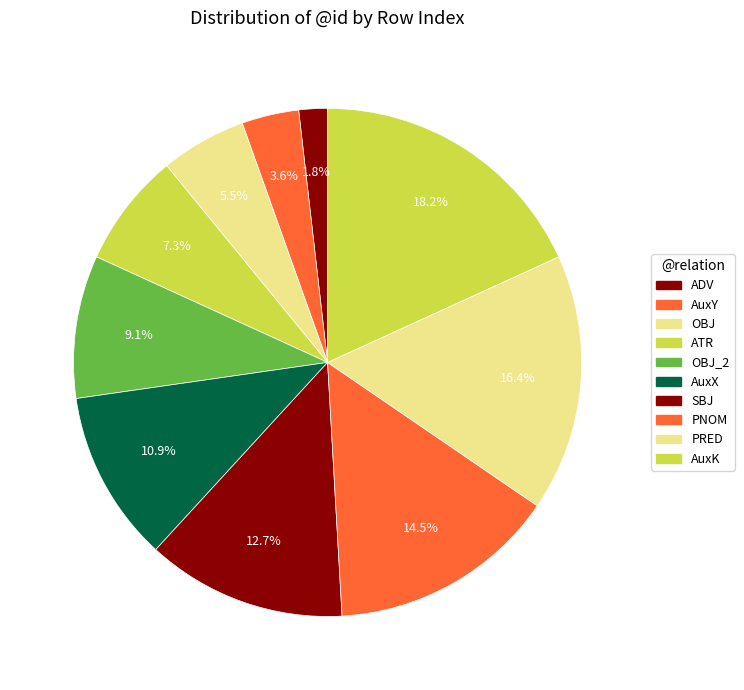

Count the number of slices in the pie.

10